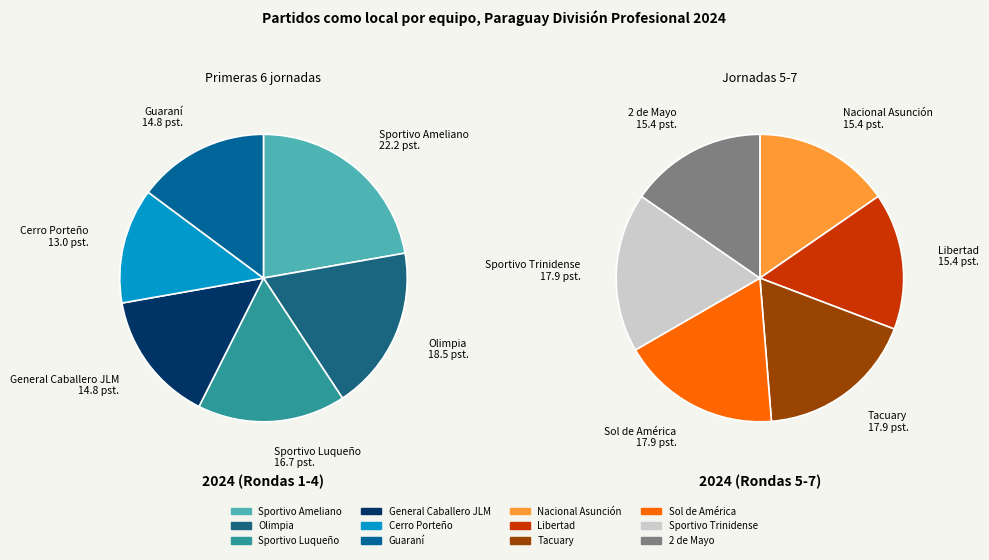

What is the ratio of the value at Guaraní to the value at General Caballero JLM?

1.0